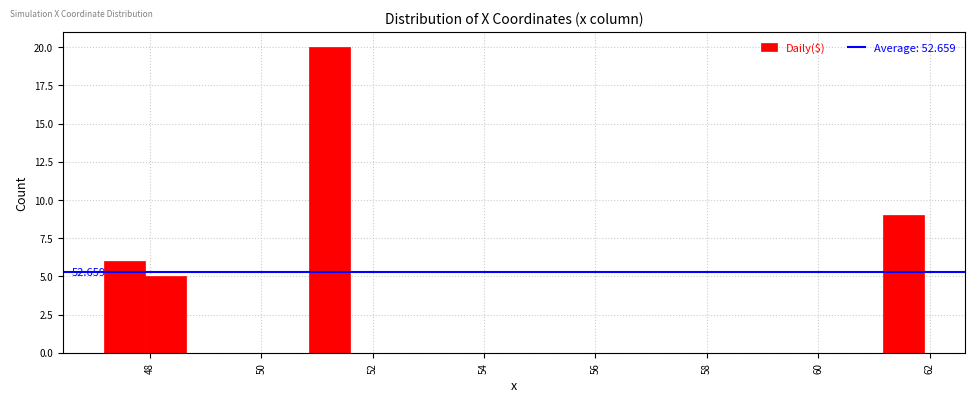

Read against the x-axis, roughly where is the centre of the tallest bar?

51.2